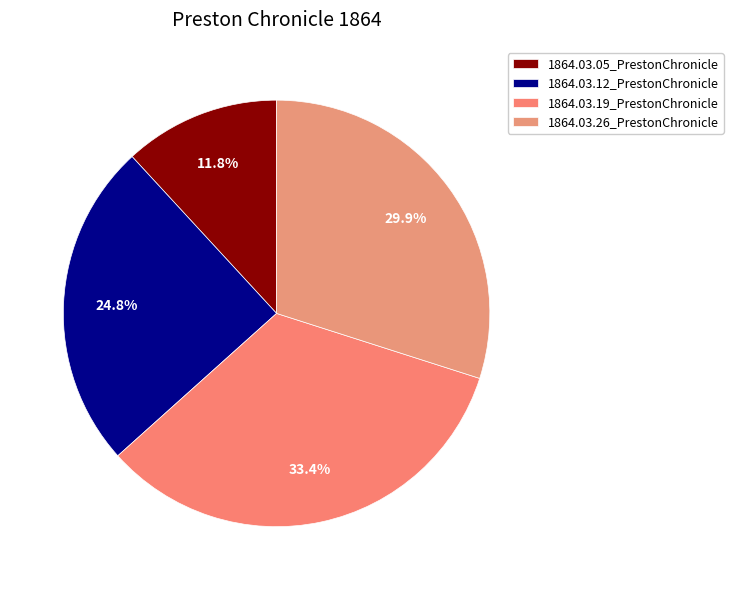

True or false: 1864.03.19_PrestonChronicle accounts for 33% of the total.

True